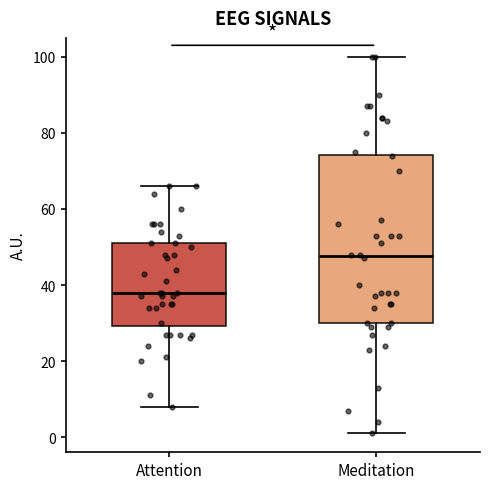

Which box's median line is the highest?

Meditation